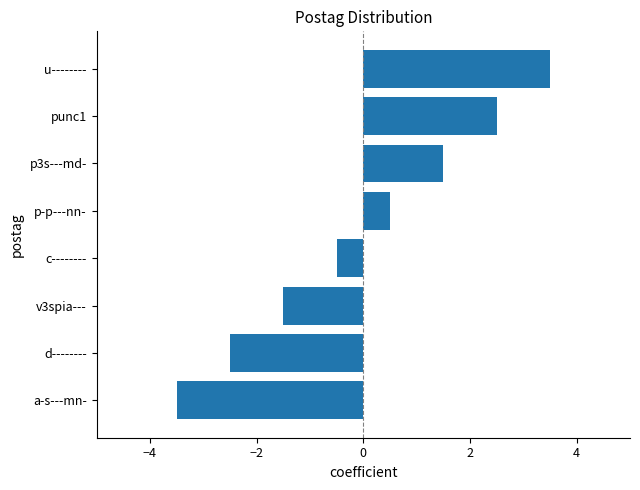

Reading bottom to top, list all the values displayed in this chart.

-3.5	-2.5	-1.5	-0.5	0.5	1.5	2.5	3.5